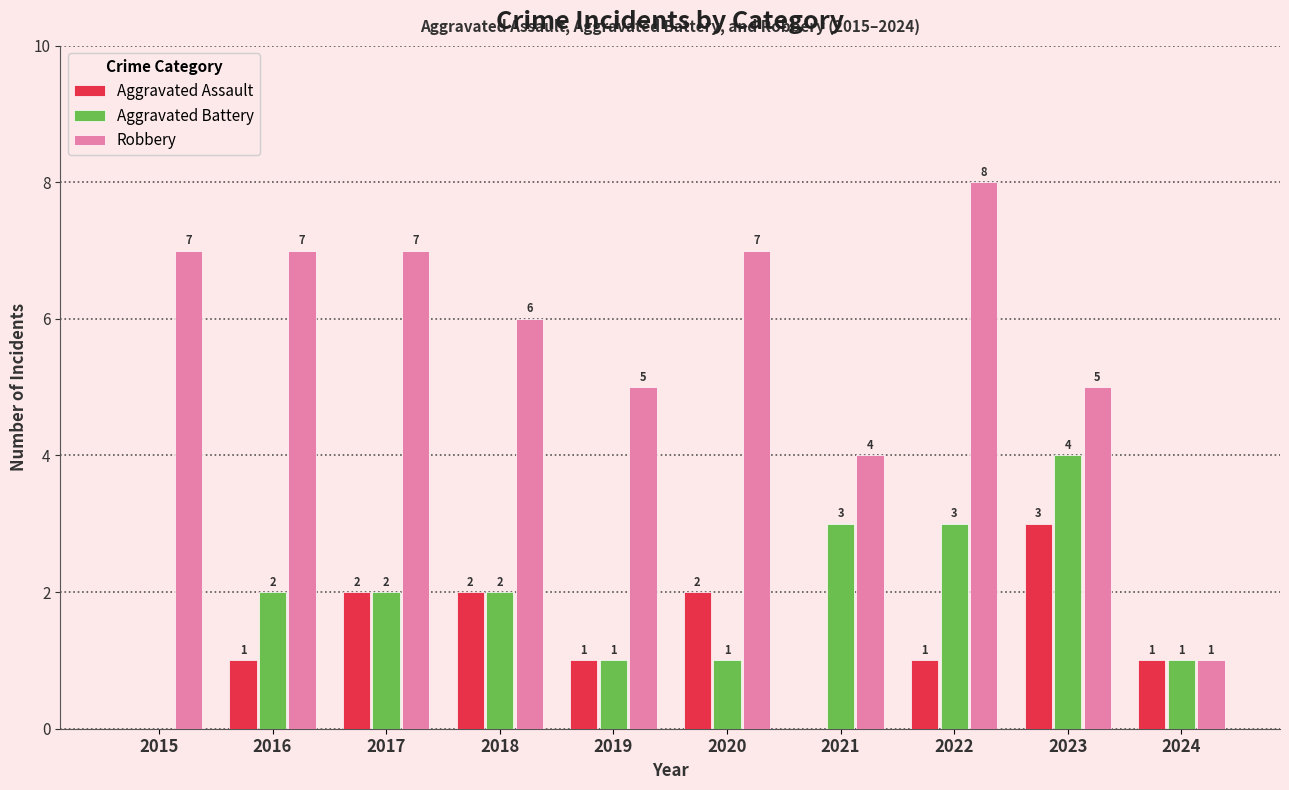

What value does the Aggravated Assault series have at 2016?

1